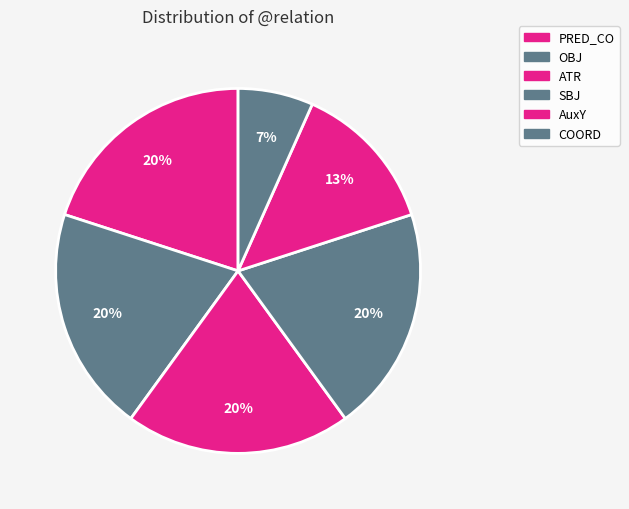

Does COORD account for over 50% of the chart?

No